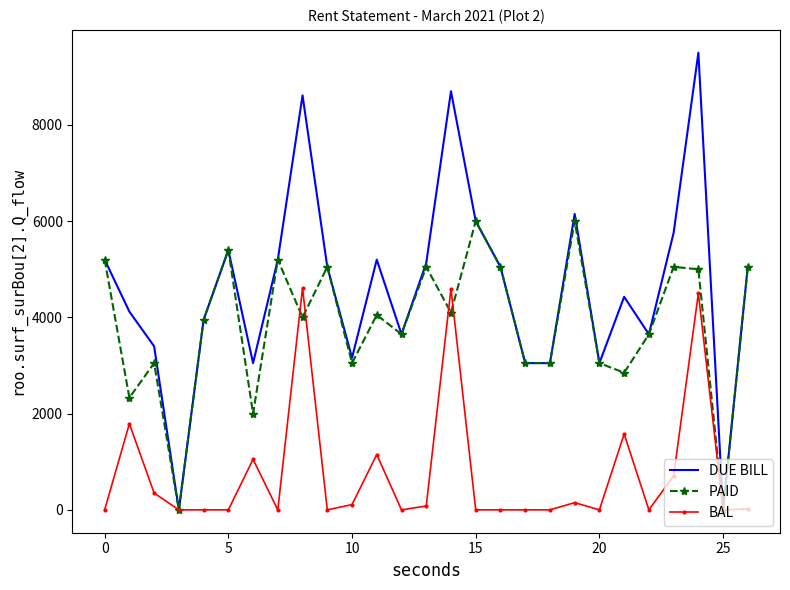

Rank the series by their maximum value, from highest to lowest.

DUE BILL, PAID, BAL